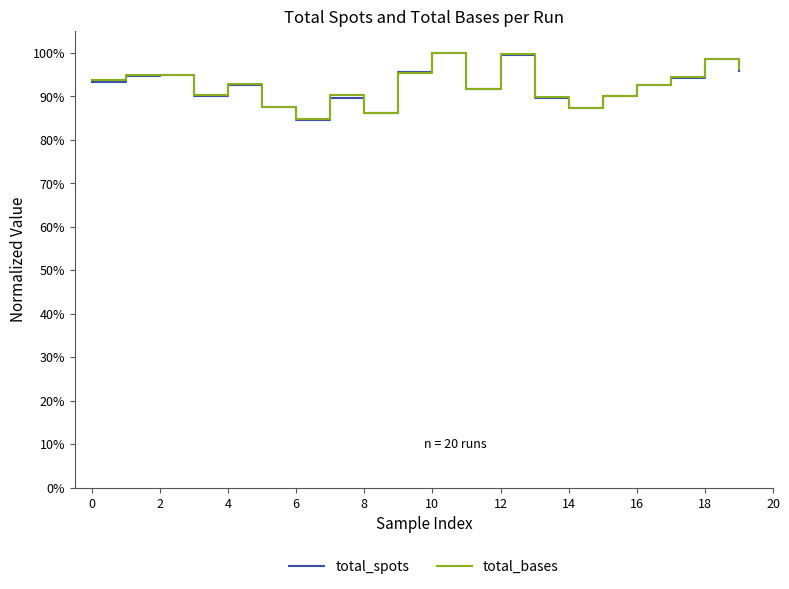

Reading left to right, extract all data points from this chart.

total_spots: 0.9	0.9	0.9	0.9	0.9	0.9	0.8	0.9	0.9	1.0	1.0	0.9	1.0	0.9	0.9	0.9	0.9	0.9	1.0	1.0
total_bases: 0.9	0.9	0.9	0.9	0.9	0.9	0.8	0.9	0.9	1.0	1.0	0.9	1.0	0.9	0.9	0.9	0.9	0.9	1.0	1.0